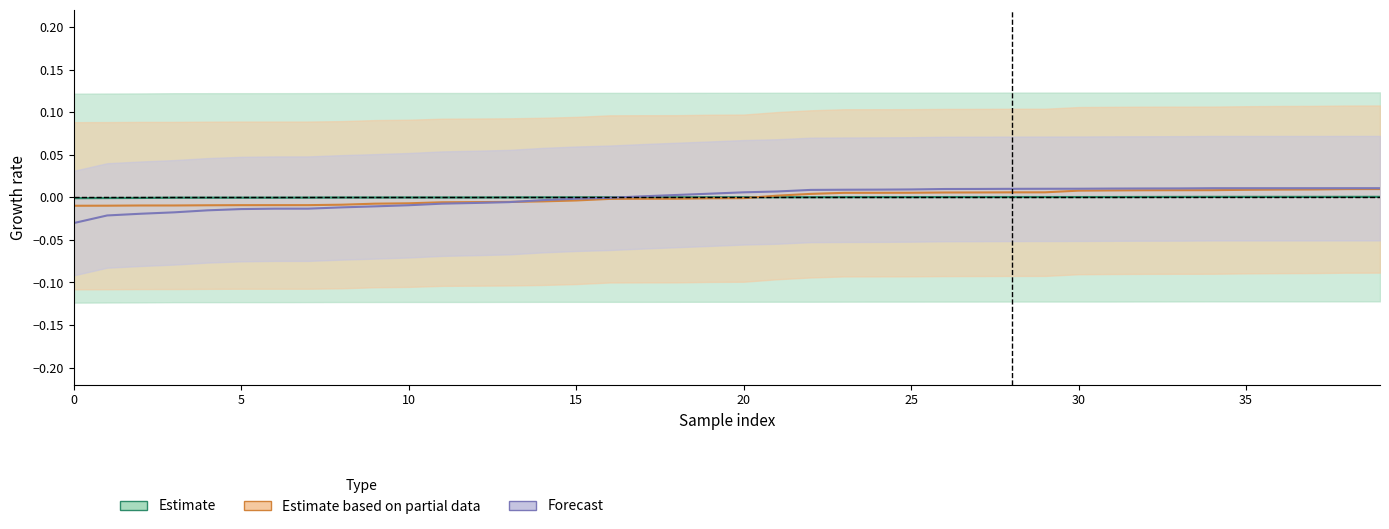

True or false: EG has more than 1 points higher than both neighbors.

False